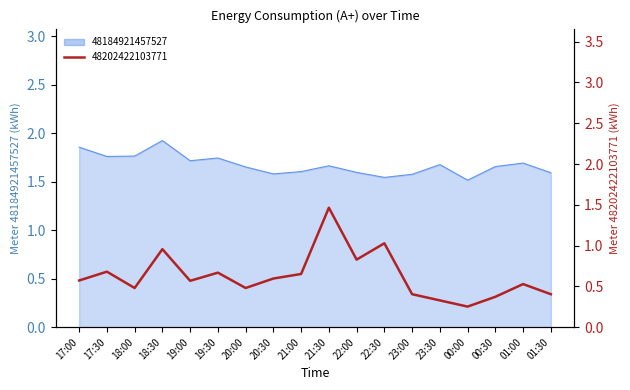

Between 21:30 and 23:30, which series saw the biggest shift?

48202422103771